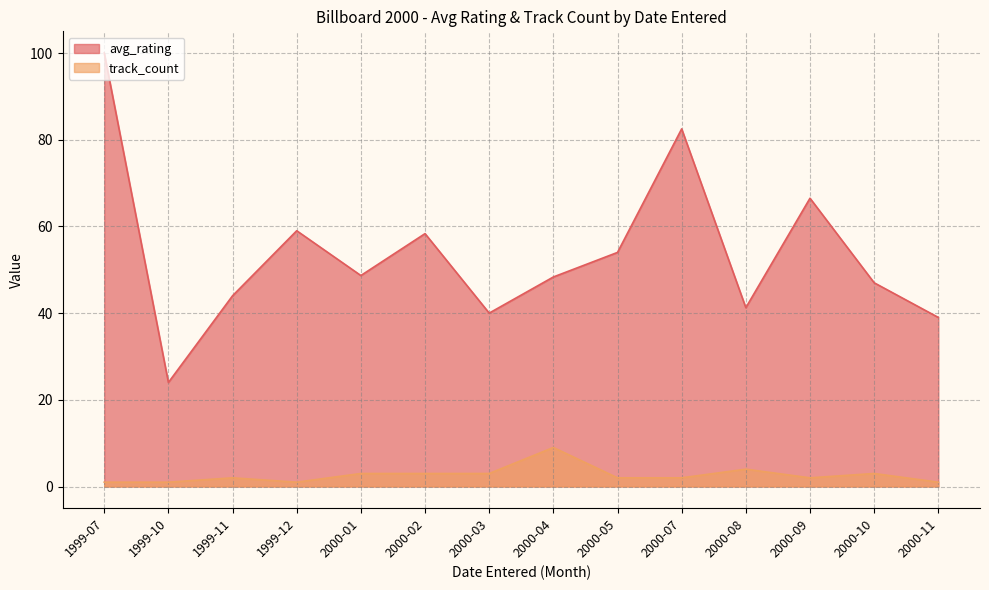

What is the difference between the maximum and second lowest values in the avg_rating series?

61.0